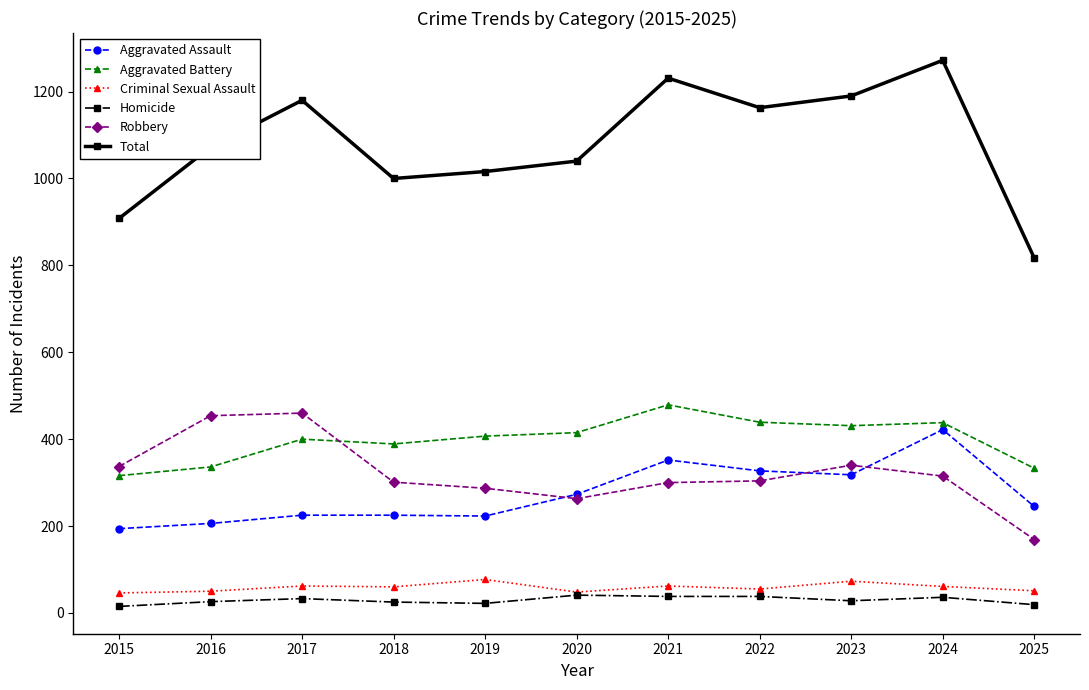

What is the difference between the second highest and minimum values in the Aggravated Battery series?

123